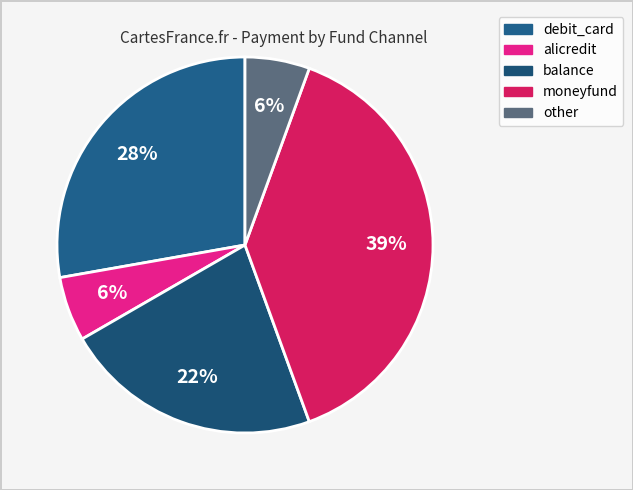

Is it true that moneyfund is 26% of the pie?

False